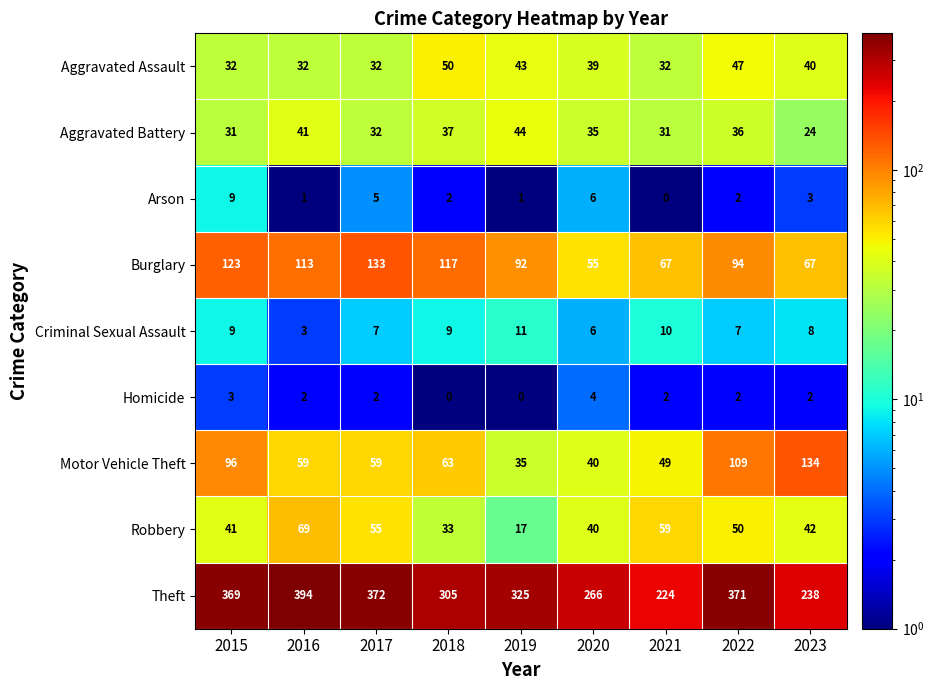

What is the smallest value displayed?

0